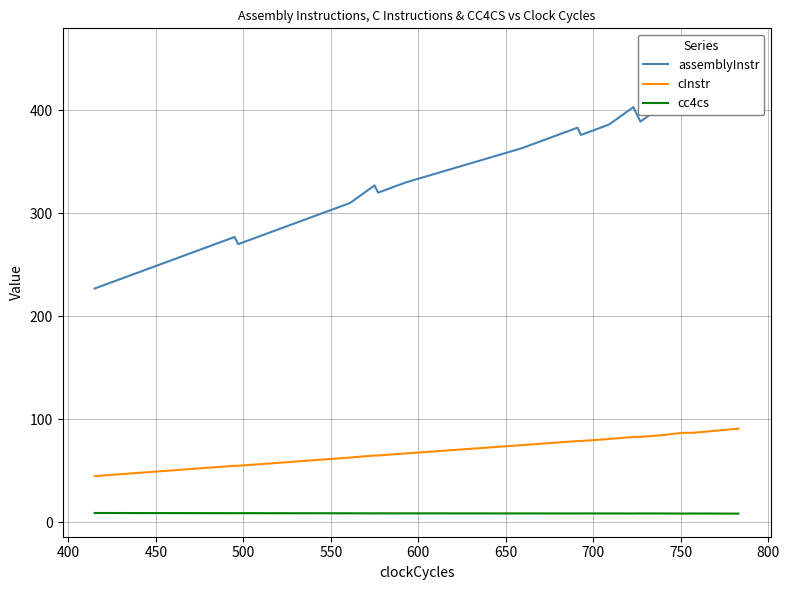

Count the number of data series in this chart.

3